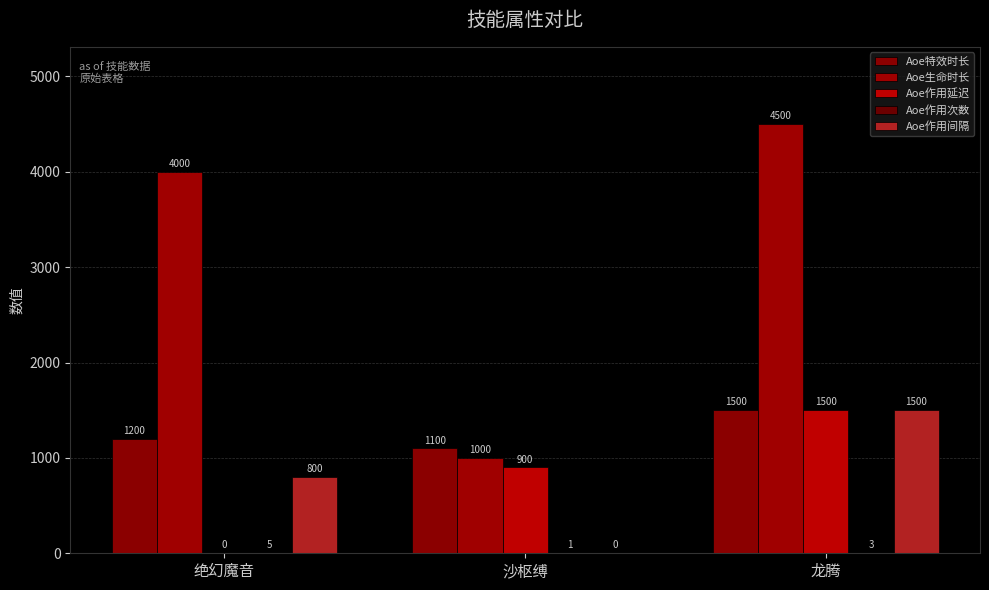

Does the chart contain stacked bars?

No